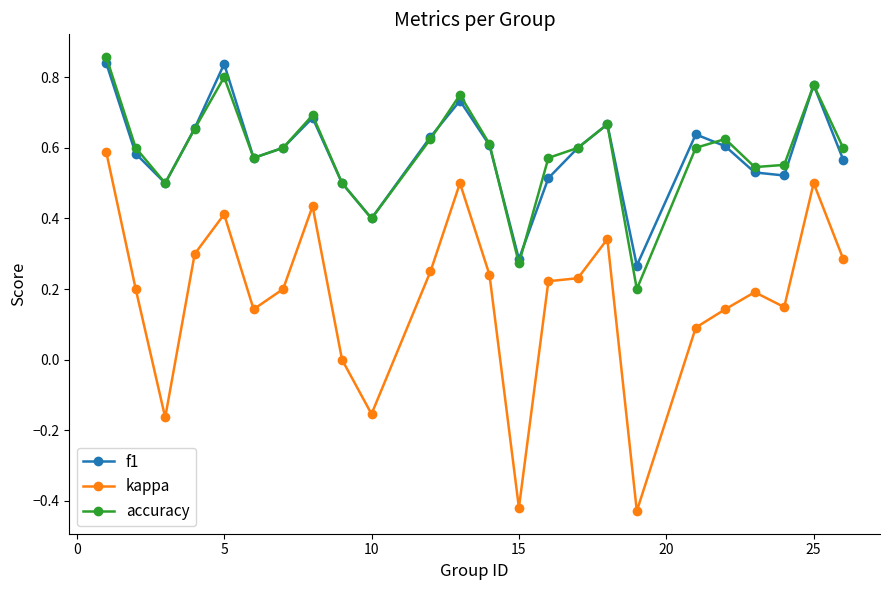

How many f1 values are between 0 and 1?

24